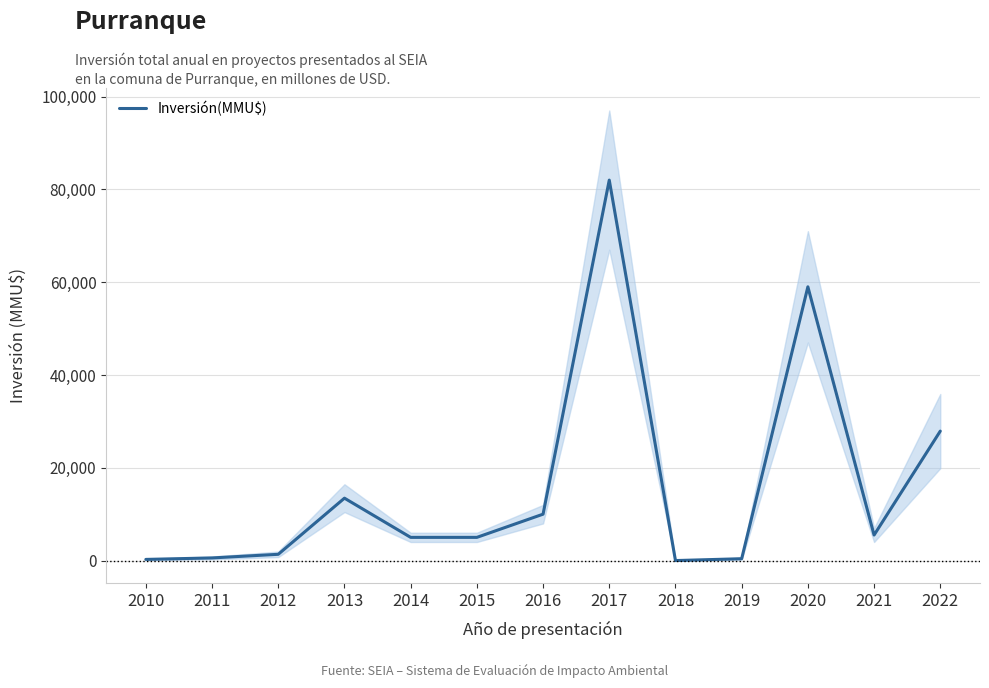

How many points are higher than both their immediate neighbors (excluding endpoints)?

3